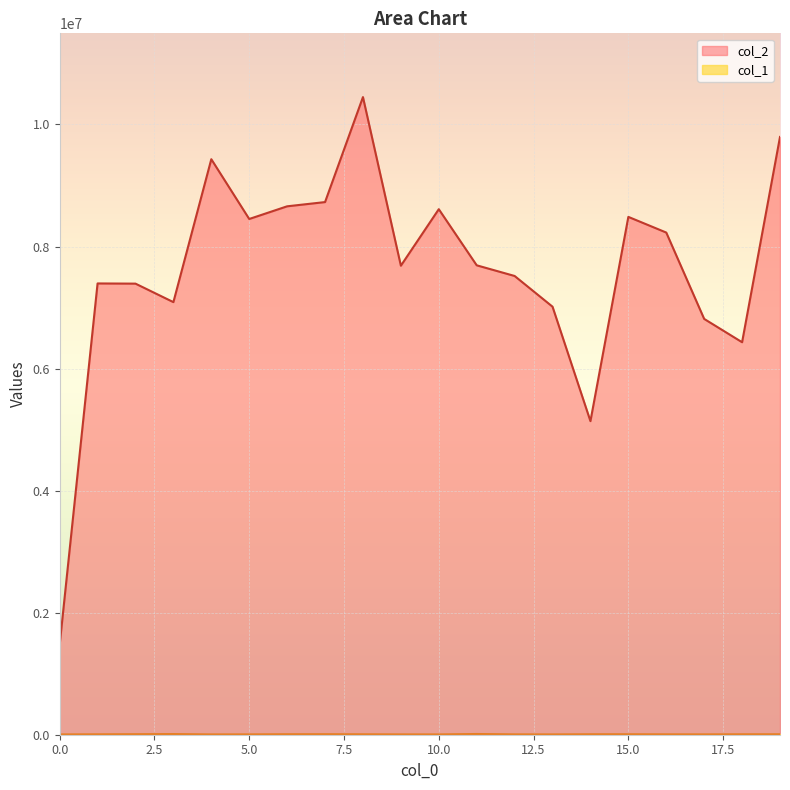

True or false: col_2 has a value of 991686 at 0.0.

False